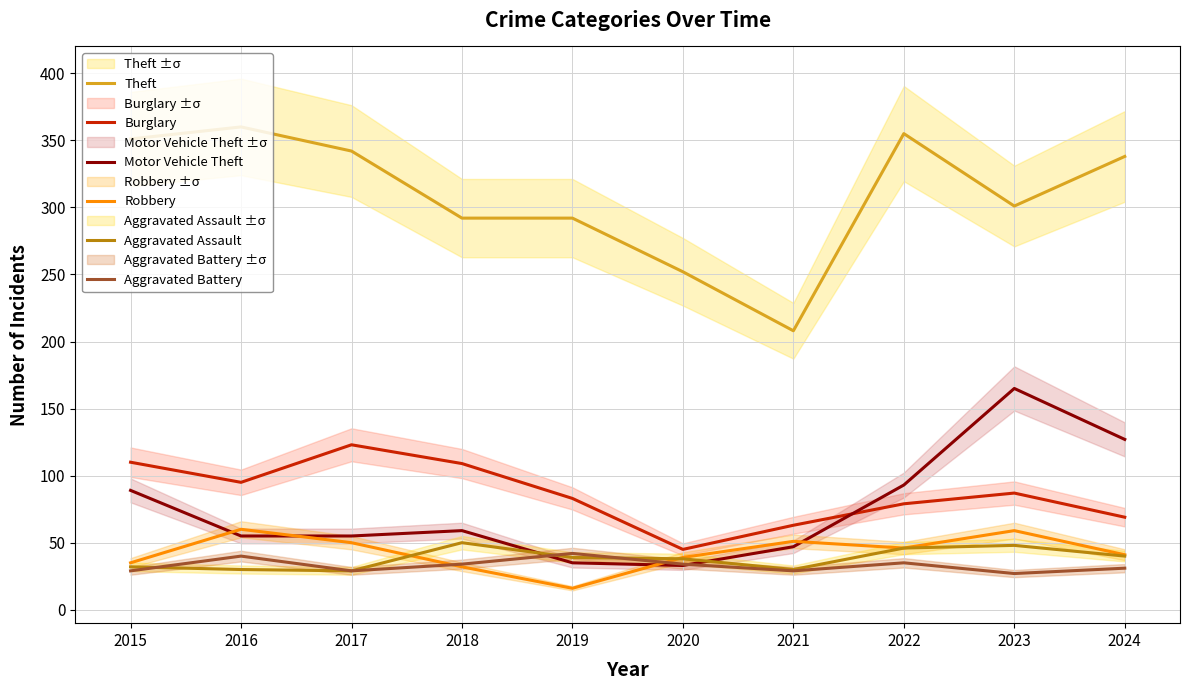

Is it true that Theft equals 360 at 2016?

True